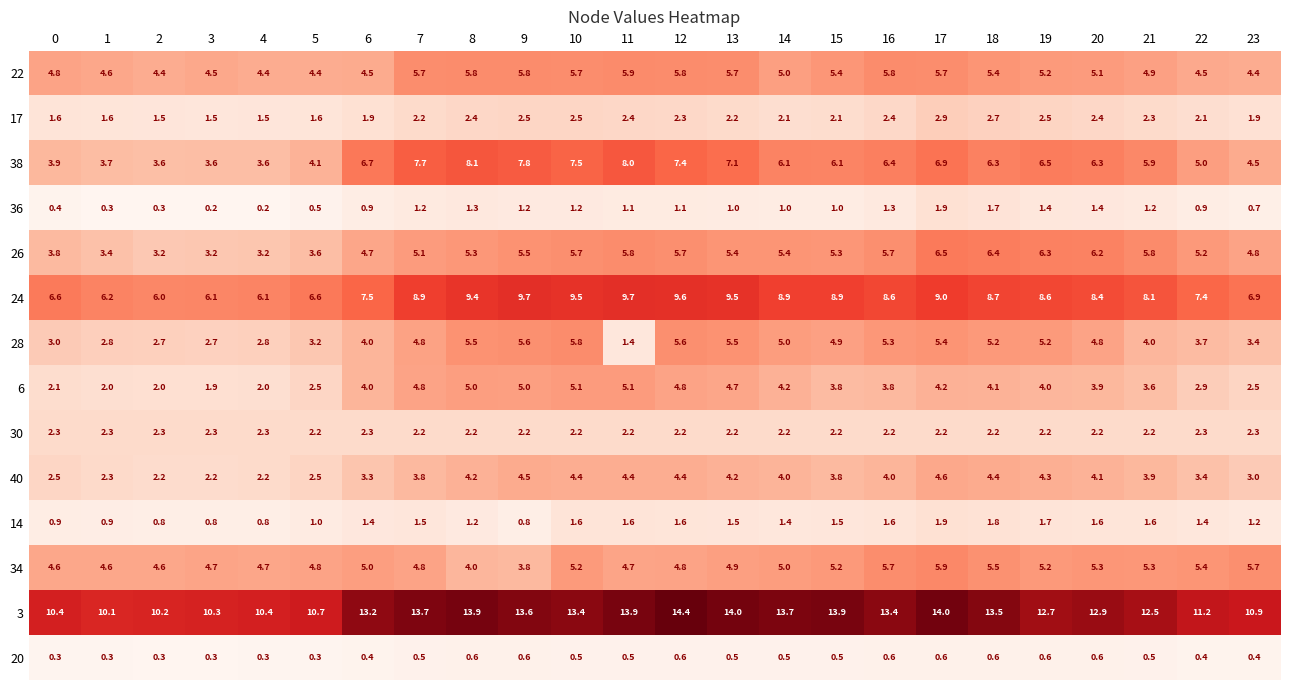

What is the difference between the highest and lowest values at 23?

10.5